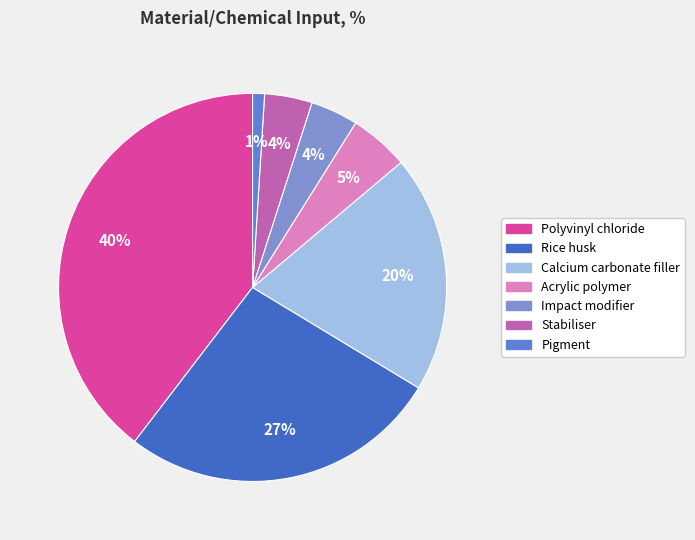

Is there a majority slice in this chart?

No